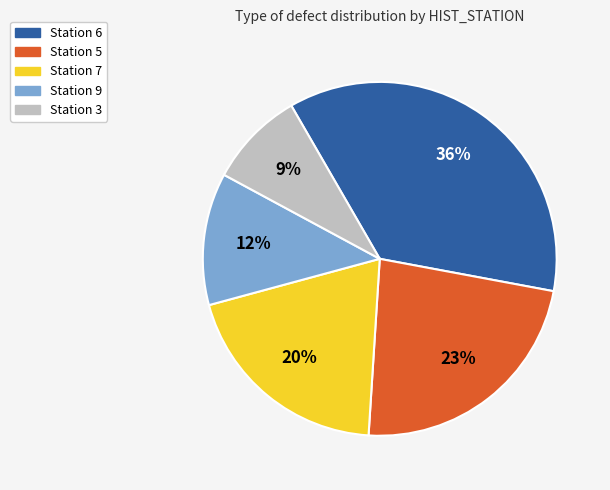

Is it true that Station 9 is 12% of the pie?

True